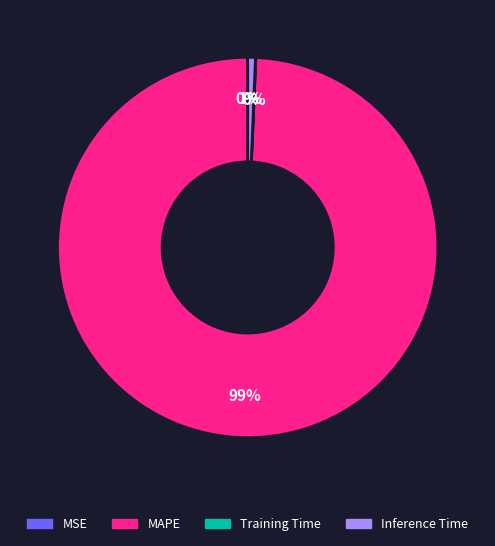

What percentage is the MAPE slice, to the nearest percent?

99%